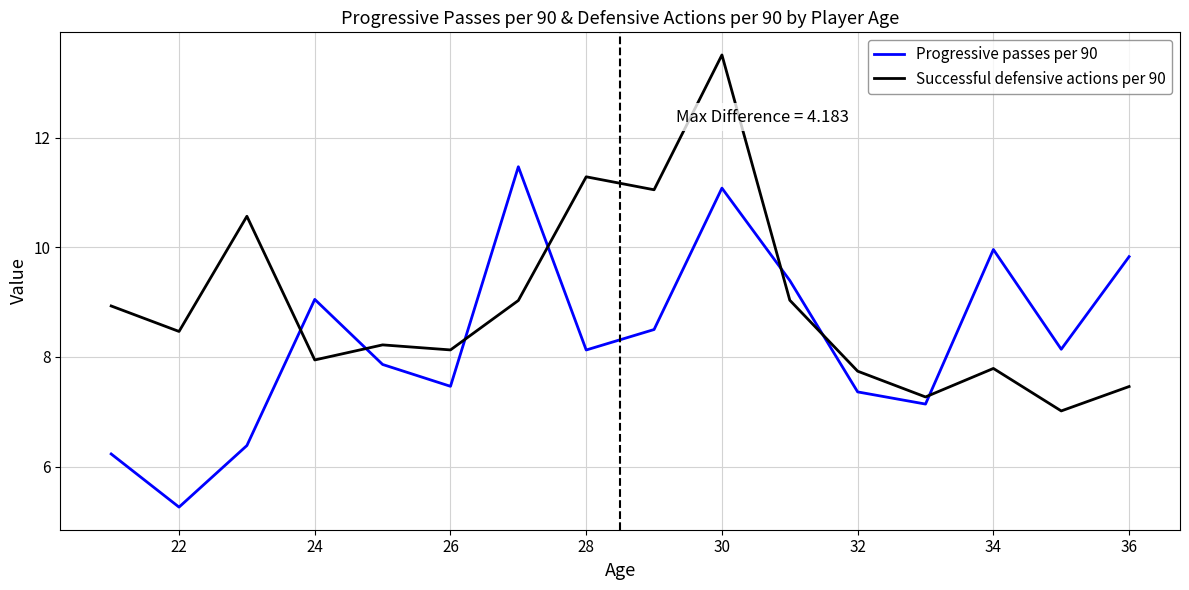

Which series has the largest total across all categories?

Successful defensive actions per 90